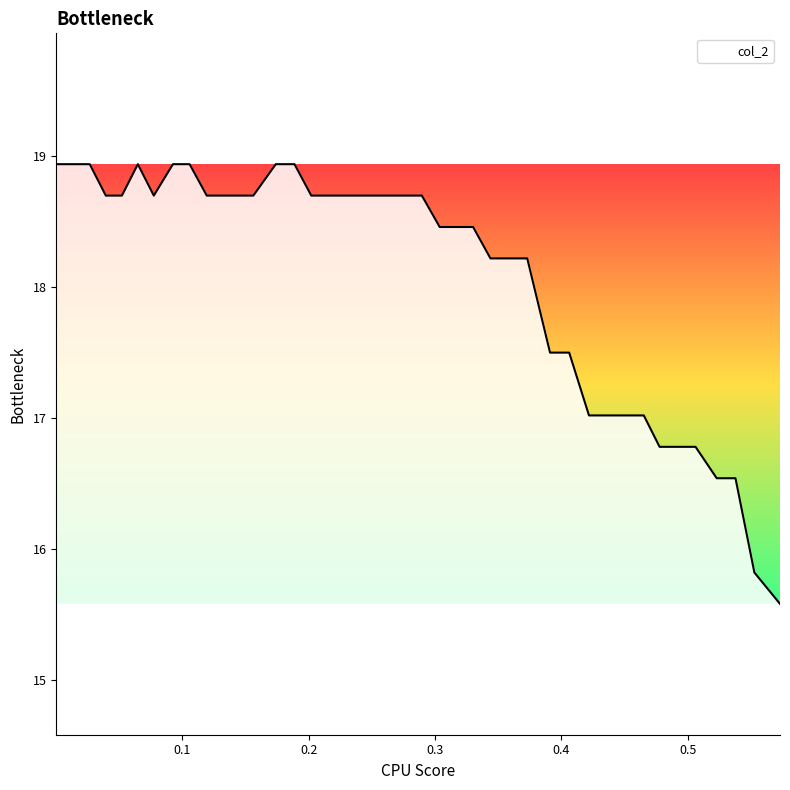

What is the greatest value displayed?

18.9